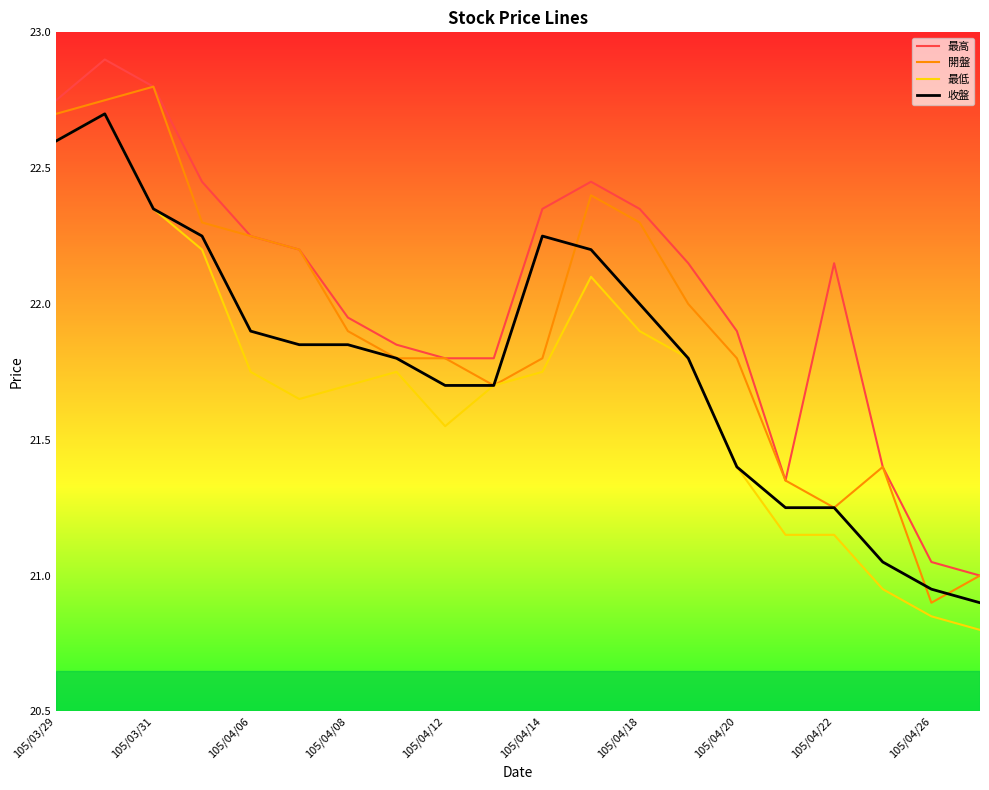

What is the highest value of the 最高 series?

22.9